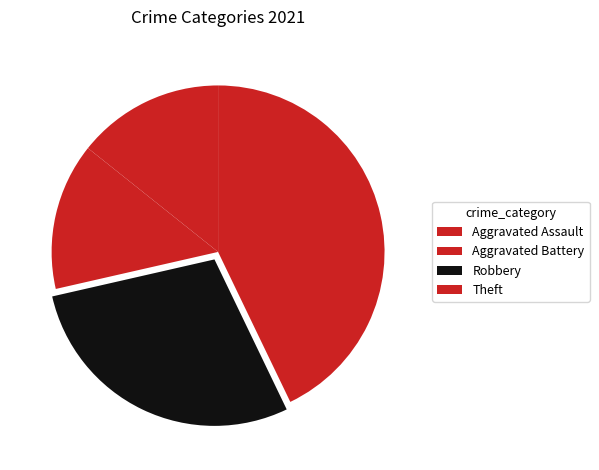

Is it true that Theft is 34% of the pie?

False